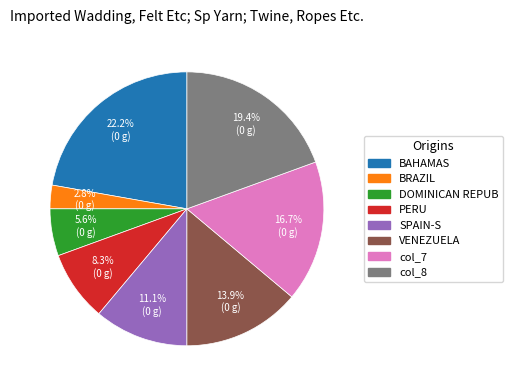

Which category has the biggest portion of the pie?

BAHAMAS